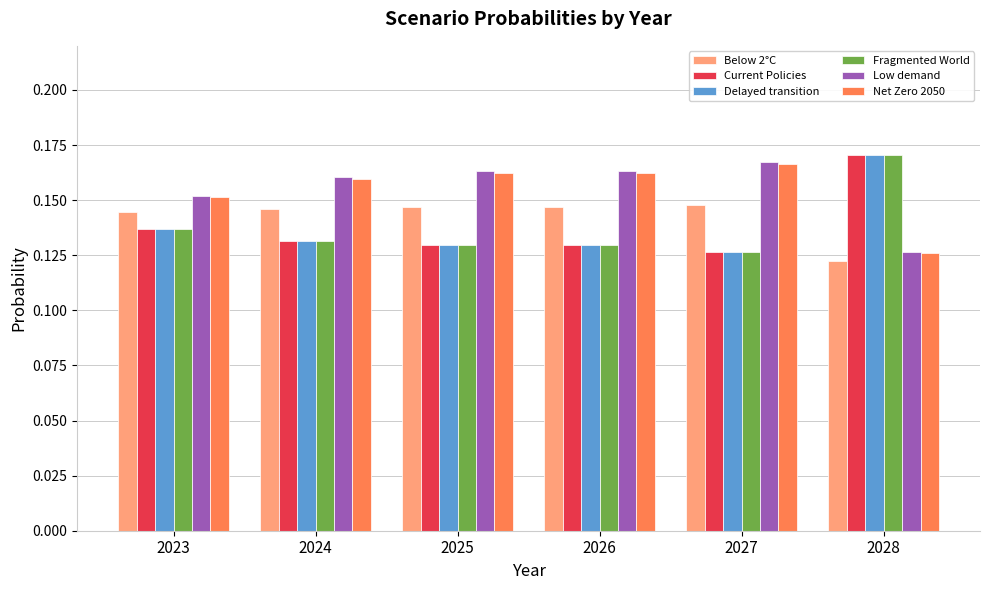

Is it true that Delayed transition equals 0.2 at 2023?

False